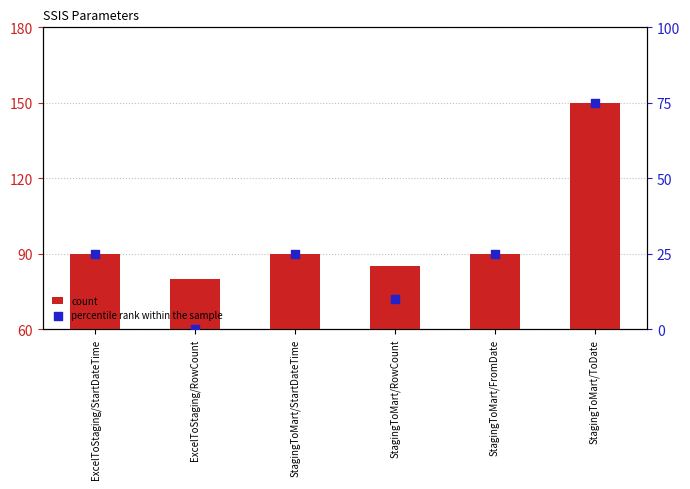

Which series has the largest total across all categories?

count